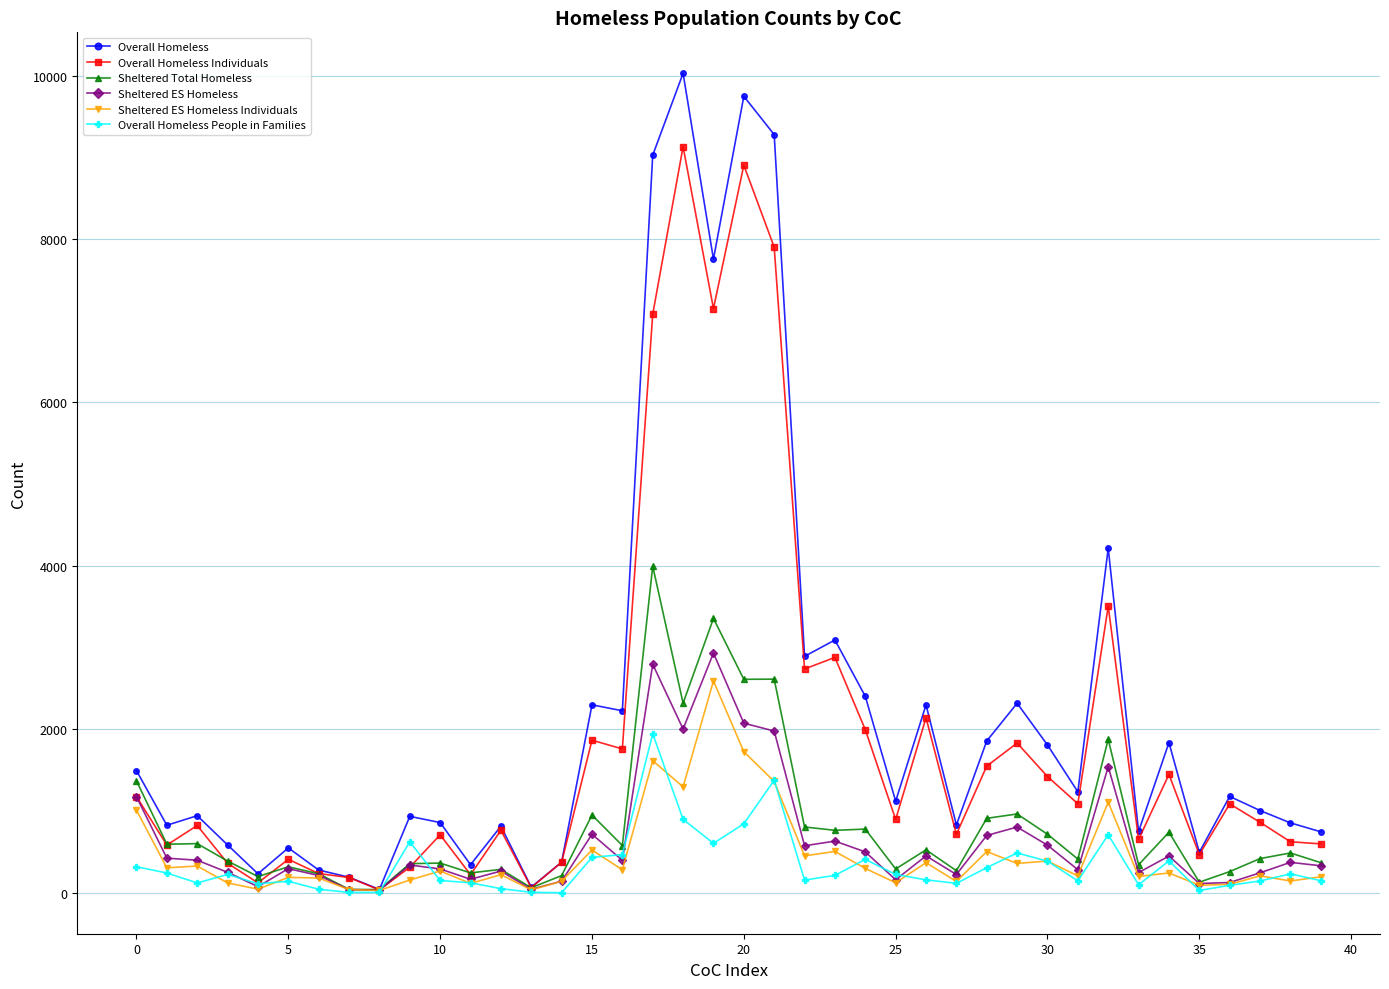

True or false: Sheltered ES Homeless Individuals has more than 2 interior local peaks.

True